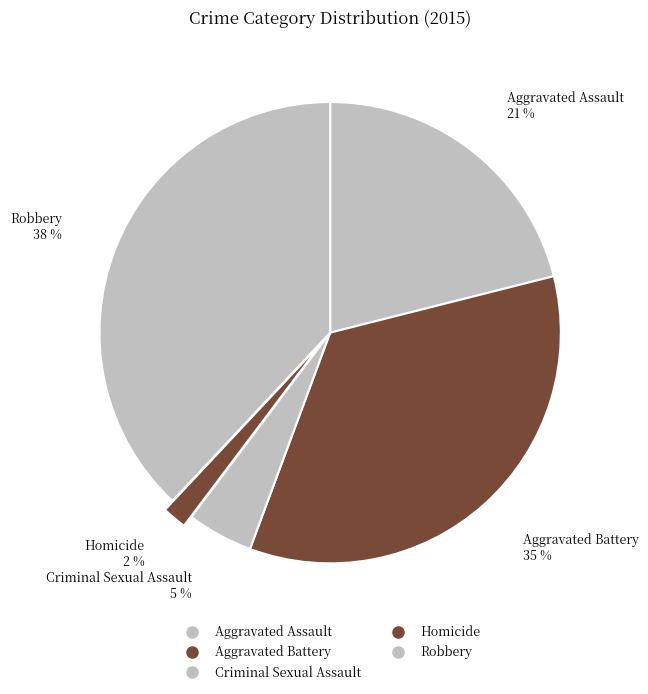

How many slices are in this pie chart?

5